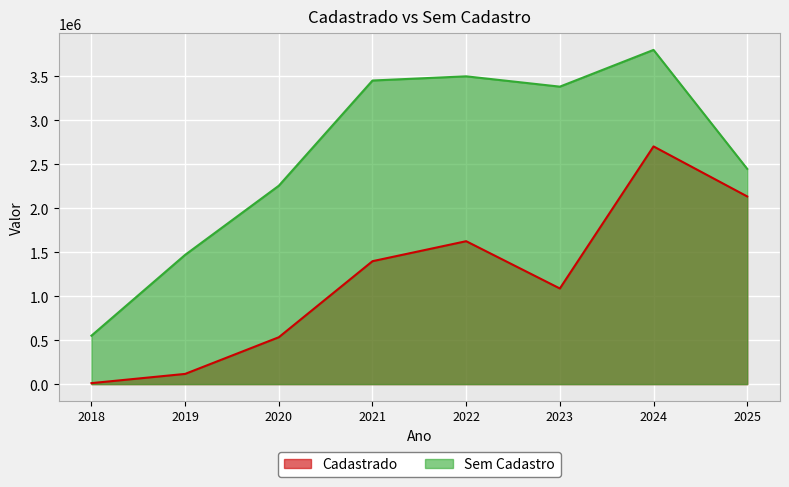

How many interior local valleys does the Sem Cadastro series have?

1